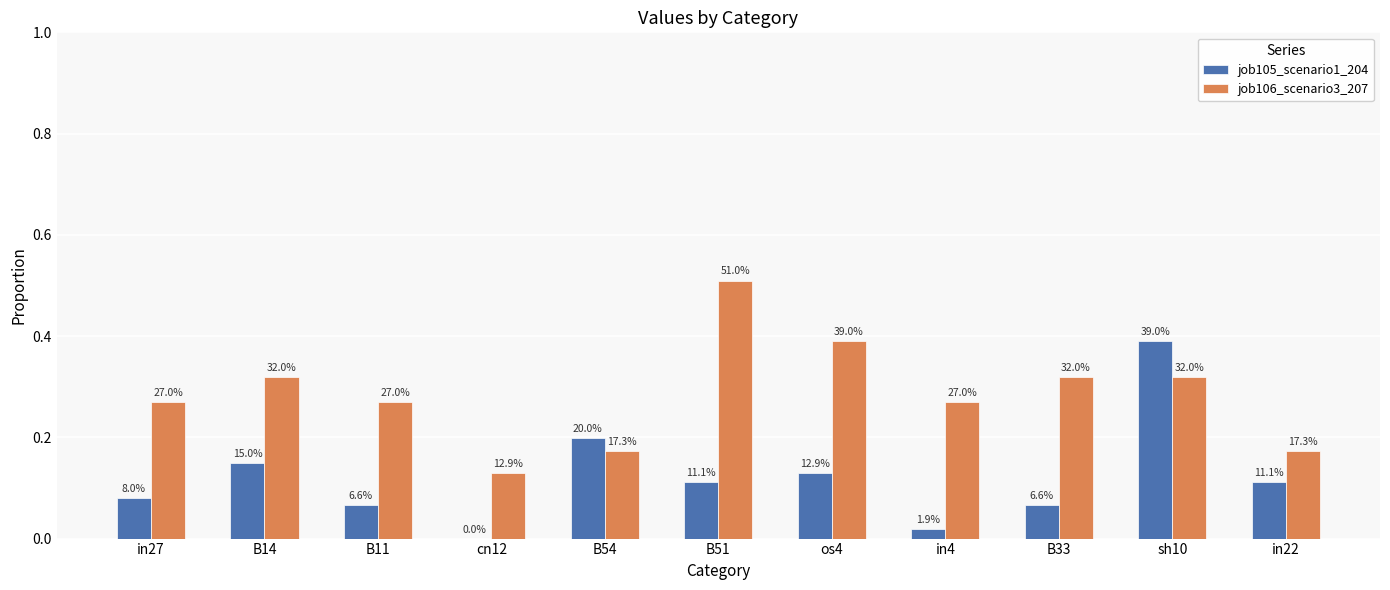

Which series has the widest spread of values?

job105_scenario1_204